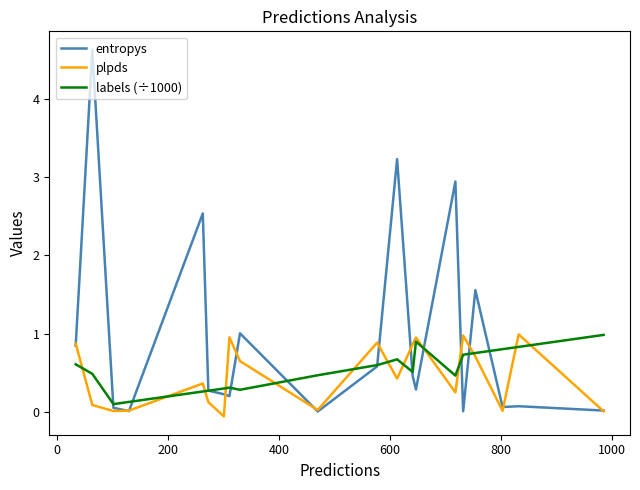

What is the greatest value displayed?

4.6